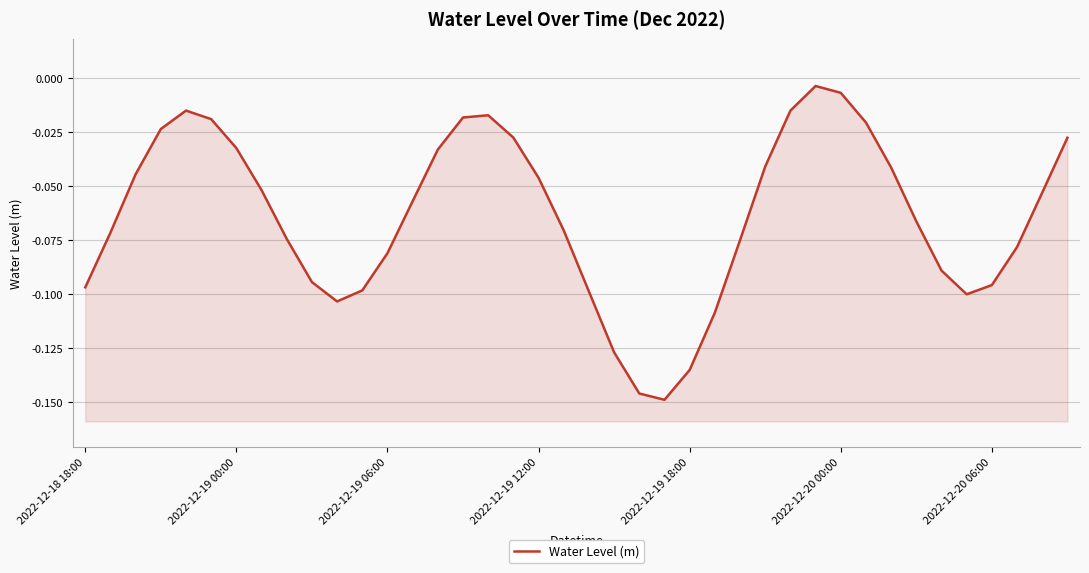

Rank the categories by value from lowest to highest.

23, 22, 24, 21, 25, 10, 35, 20, 11, 2022-12-18 18:00, 36, 9, 34, 12, 37, 26, 8, 2022-12-19 00:00, 19, 33, 13, 38, 7, 18, 2022-12-19 06:00, 32, 27, 14, 2022-12-20 06:00, 39, 17, 2022-12-19 12:00, 31, 2022-12-20 00:00, 15, 16, 28, 2022-12-19 18:00, 30, 29